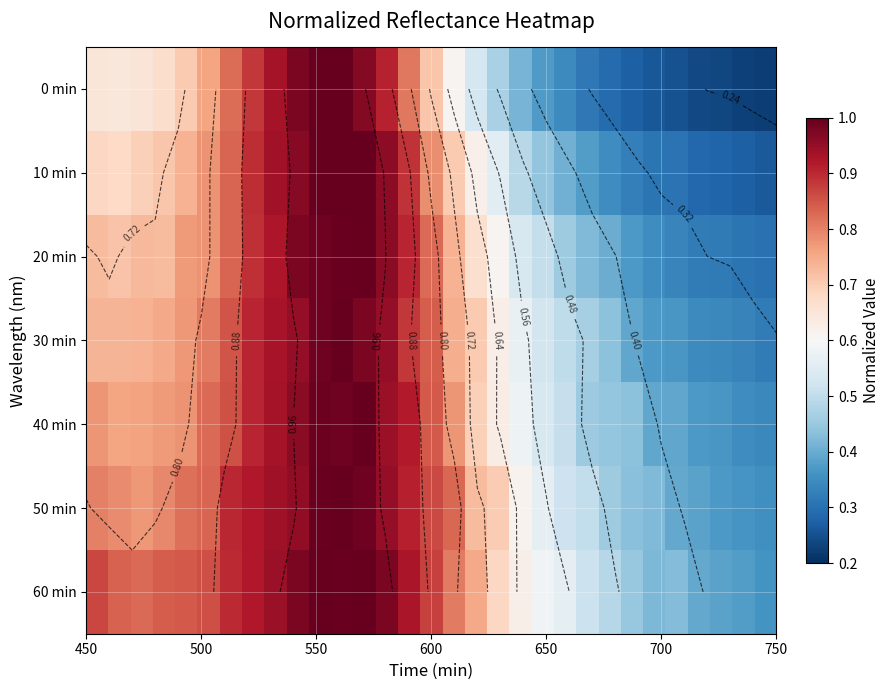

How many data points does each series have?

31